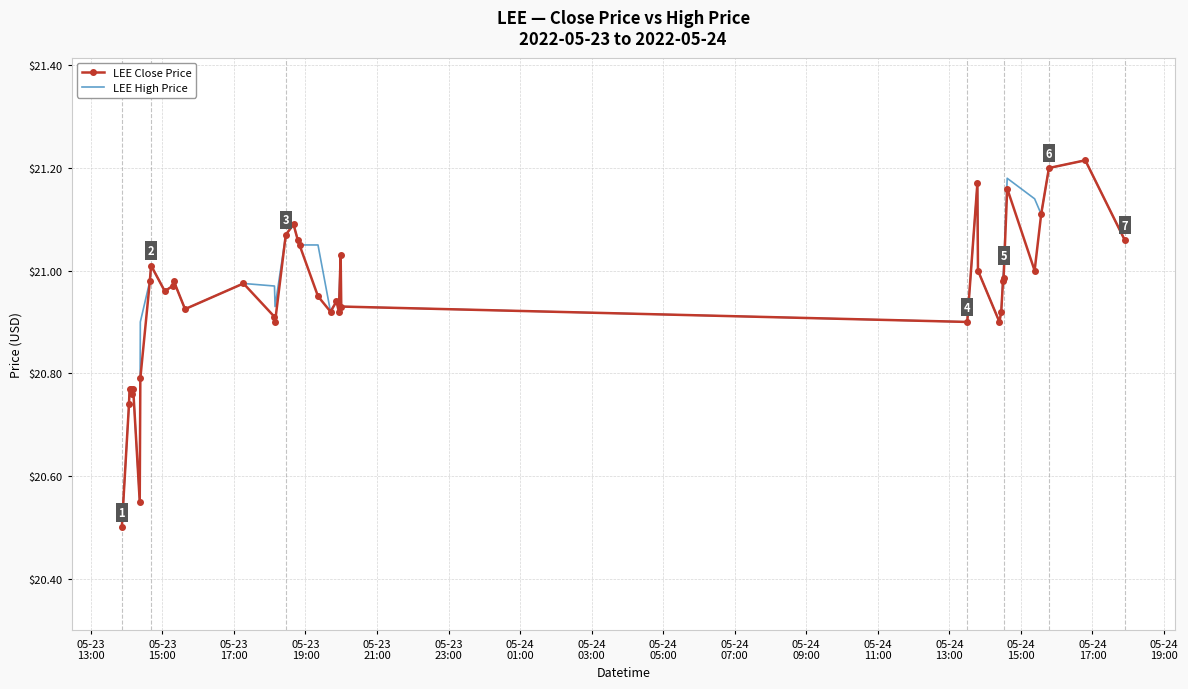

What is the lowest value of the LEE Close Price series?

20.5